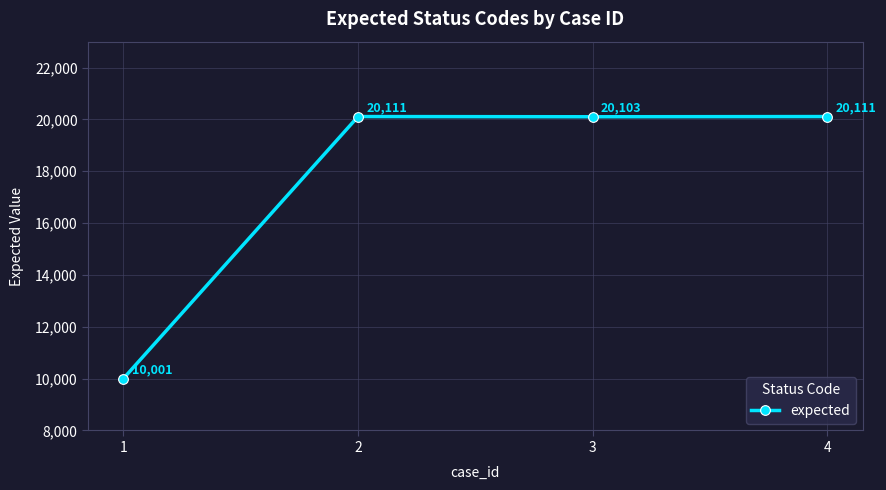

Reading left to right, extract all data points from this chart.

10001	20111	20103	20111